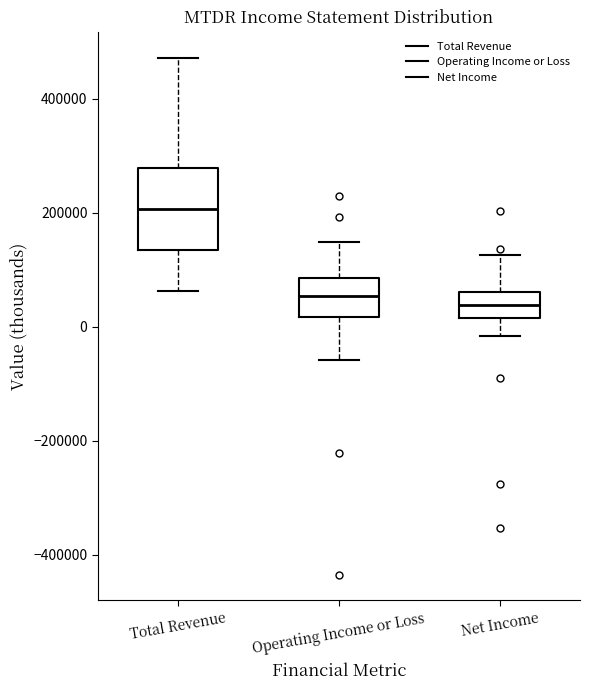

Where is the lower edge of the box for Operating Income or Loss on the y-axis? The values are not printed on the chart, so give them approximately, as read against the axis.

20000